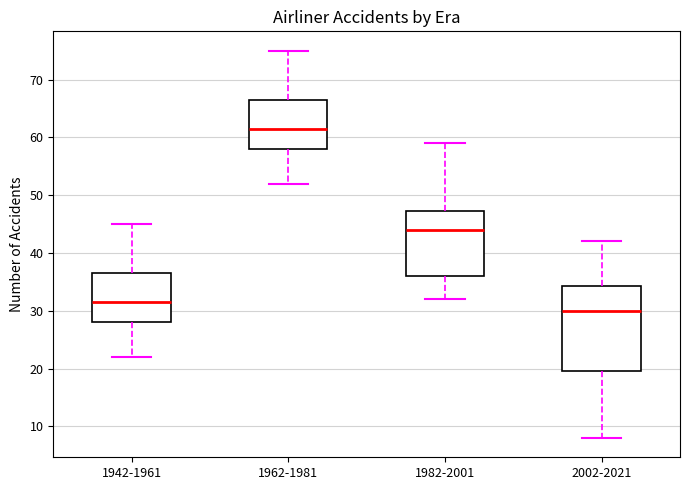

Where is the lower edge of the box for 1962-1981 on the y-axis? The values are not printed on the chart, so give them approximately, as read against the axis.

58